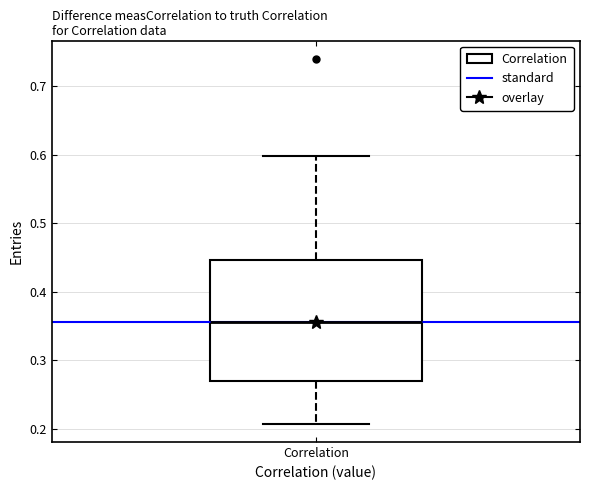

Transcribe this box plot: give where the median line is, the range the box spans, and where the two whiskers end, as read against the y-axis. The values are not printed on the chart, so give them approximately, as read against the axis.

median 0.36, box 0.27 to 0.45, whiskers 0.21 to 0.60